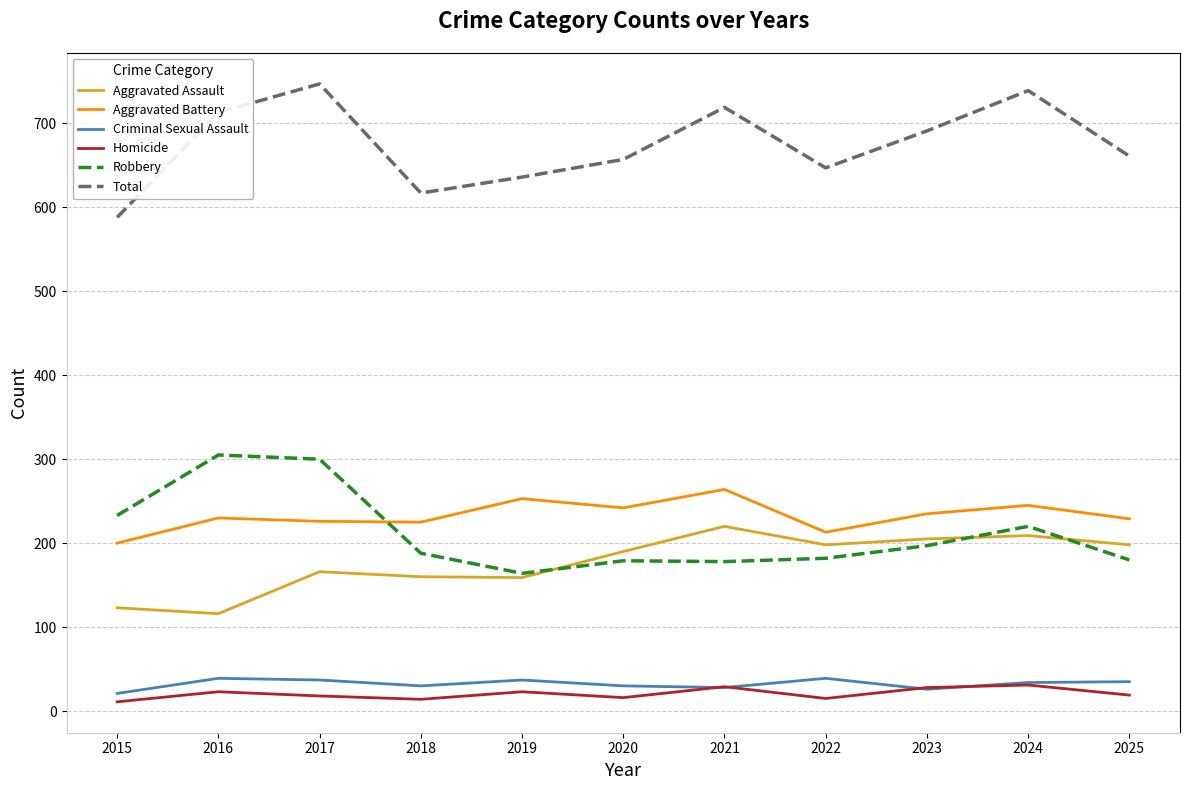

Is the value of Aggravated Assault at 2022 greater than the value of Aggravated Battery at 2020?

No